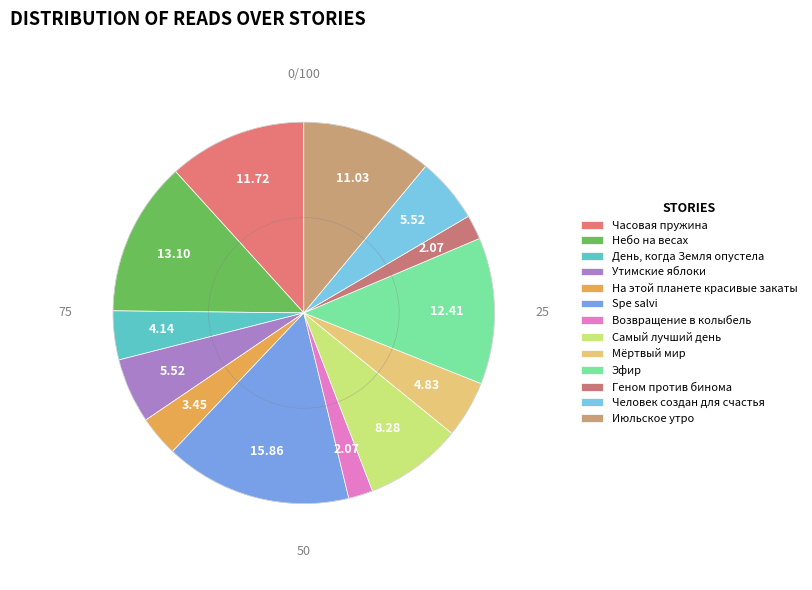

How many slices are in this pie chart?

13